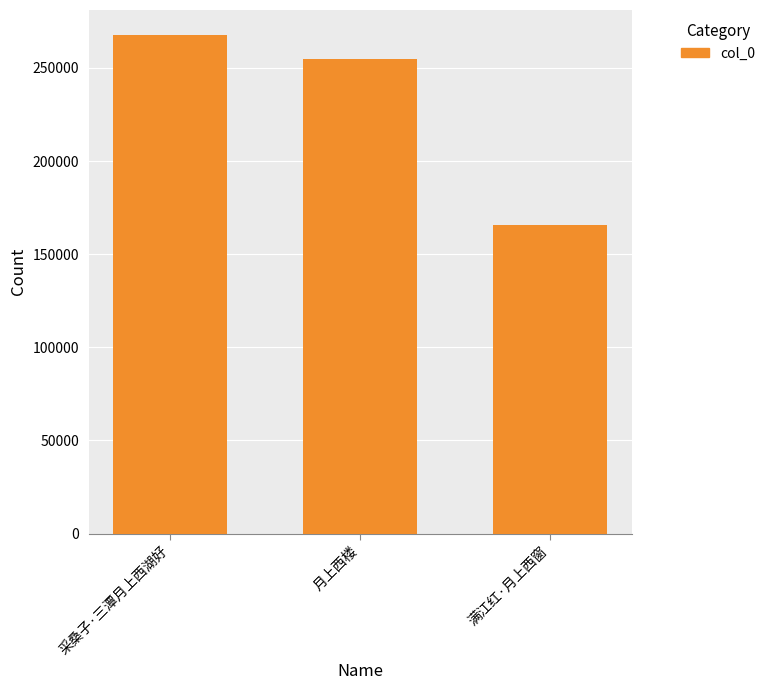

What is the maximum value shown in the chart?

267724